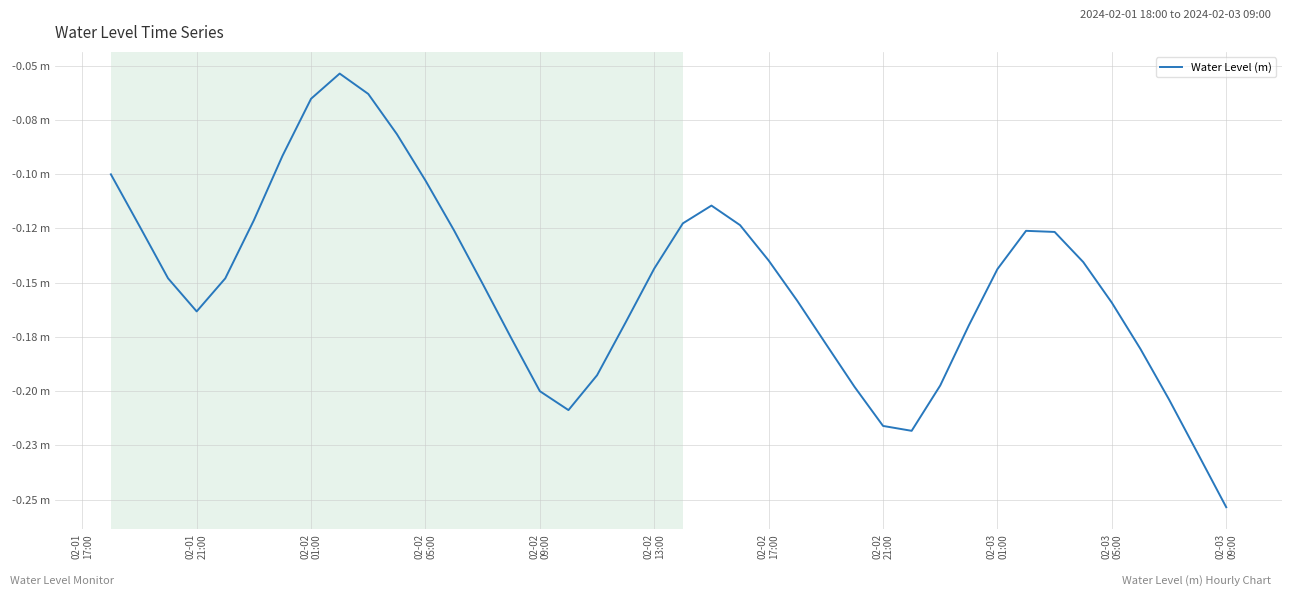

Reading left to right, extract all data points from this chart.

-0.1	-0.1	-0.1	-0.2	-0.1	-0.1	-0.1	-0.1	-0.1	-0.1	-0.1	-0.1	-0.1	-0.2	-0.2	-0.2	-0.2	-0.2	-0.2	-0.1	-0.1	-0.1	-0.1	-0.1	-0.2	-0.2	-0.2	-0.2	-0.2	-0.2	-0.2	-0.1	-0.1	-0.1	-0.1	-0.2	-0.2	-0.2	-0.2	-0.3